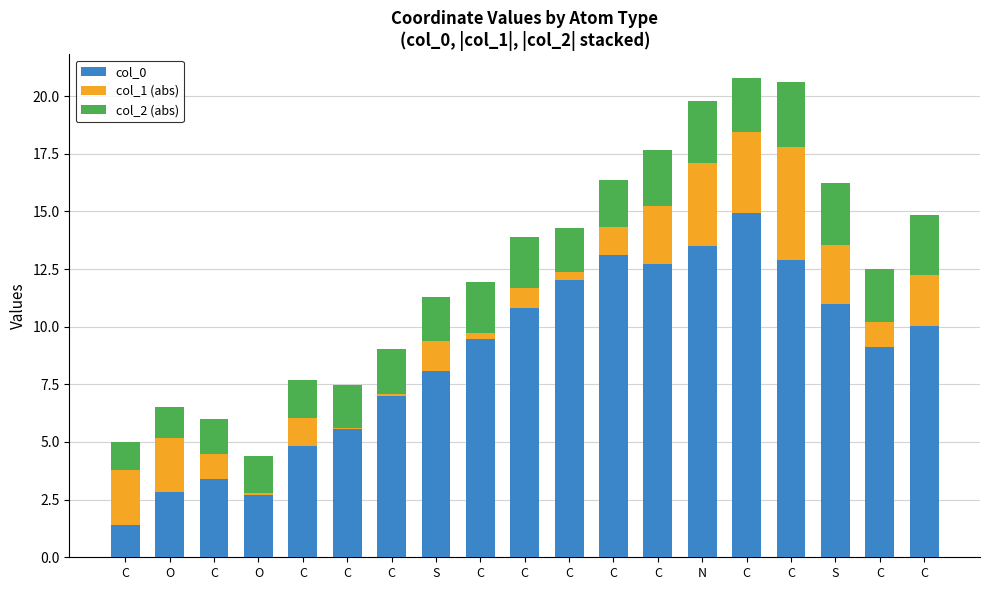

Are the bars horizontal?

No